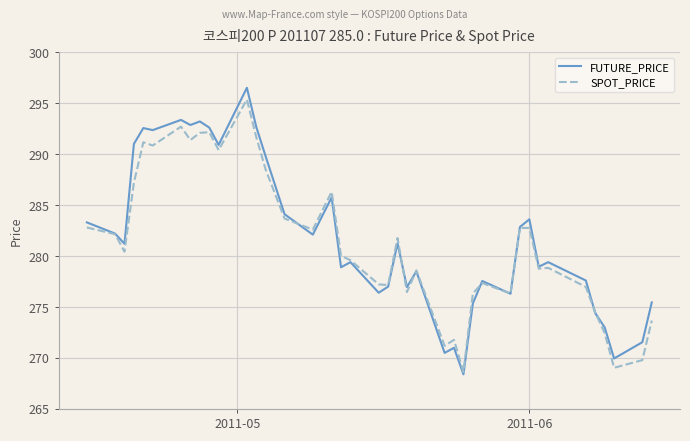

What is the highest value of the SPOT_PRICE series?

295.4